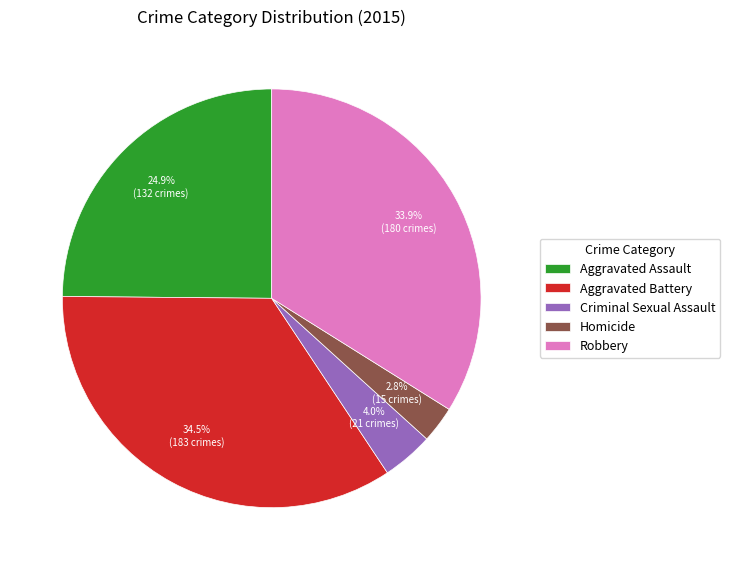

Between Robbery and Criminal Sexual Assault, which is larger?

Robbery